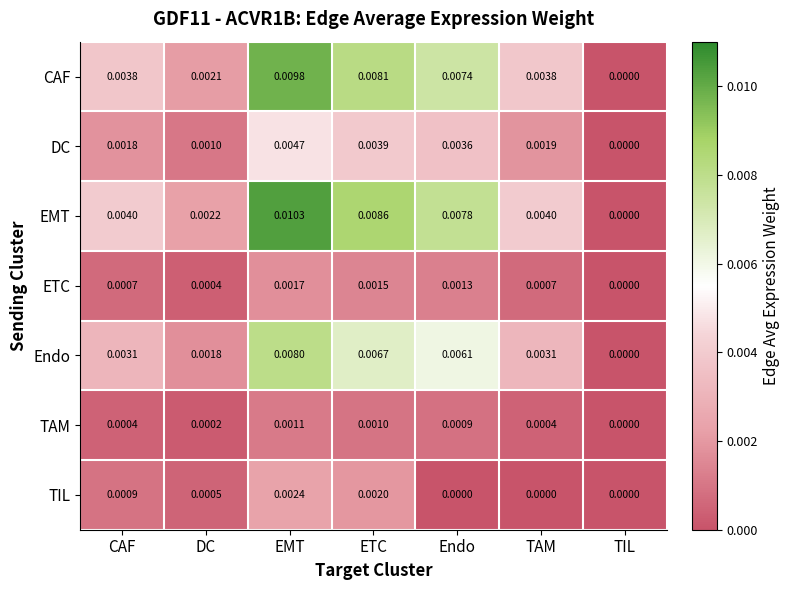

At which label is DC closest to 0?

TIL